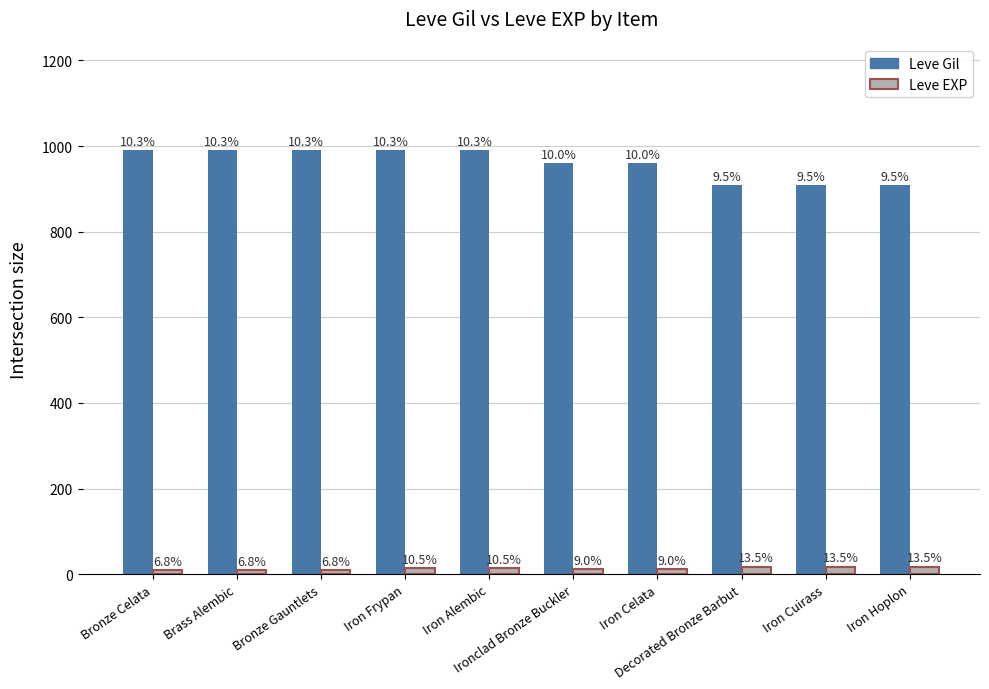

At which category does the chart reach its minimum across all series?

Bronze Celata